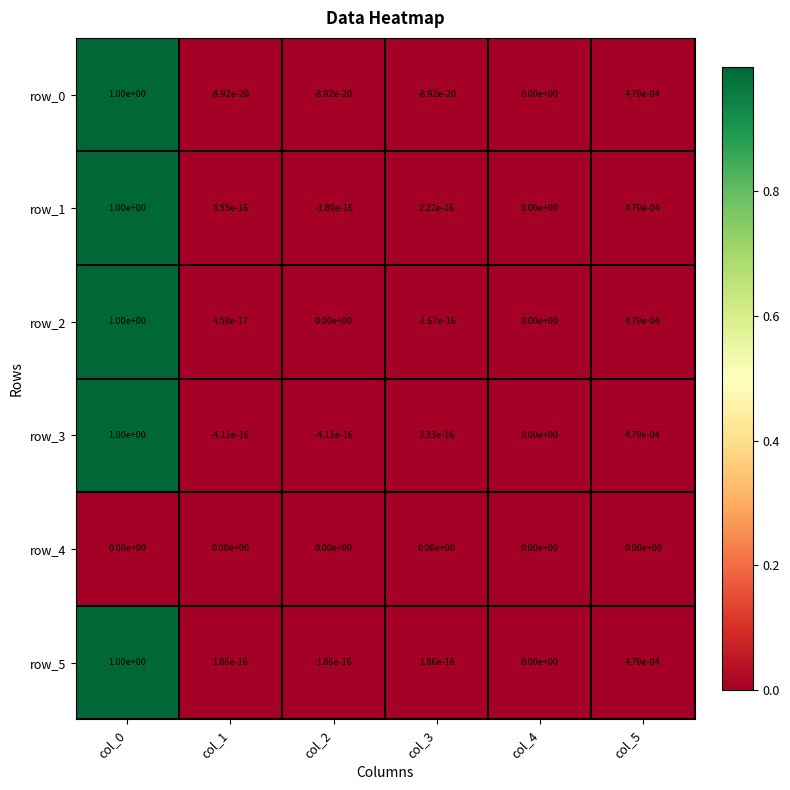

The row_2 series shows -0.4 at col_4. True or false?

False